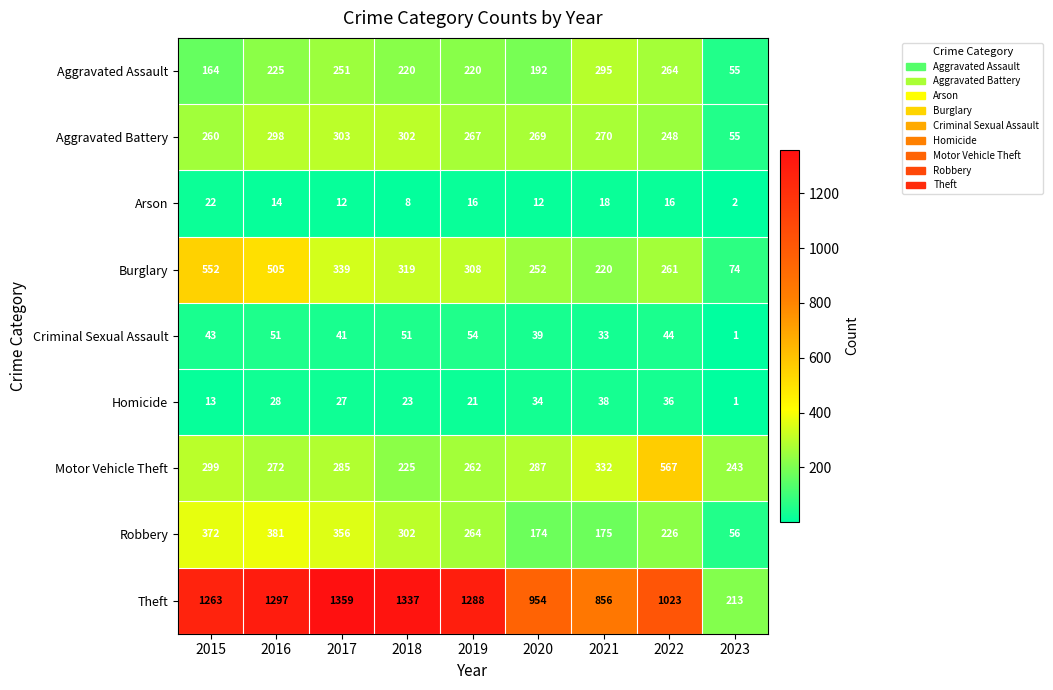

Which category has the lowest value across all series?

2023